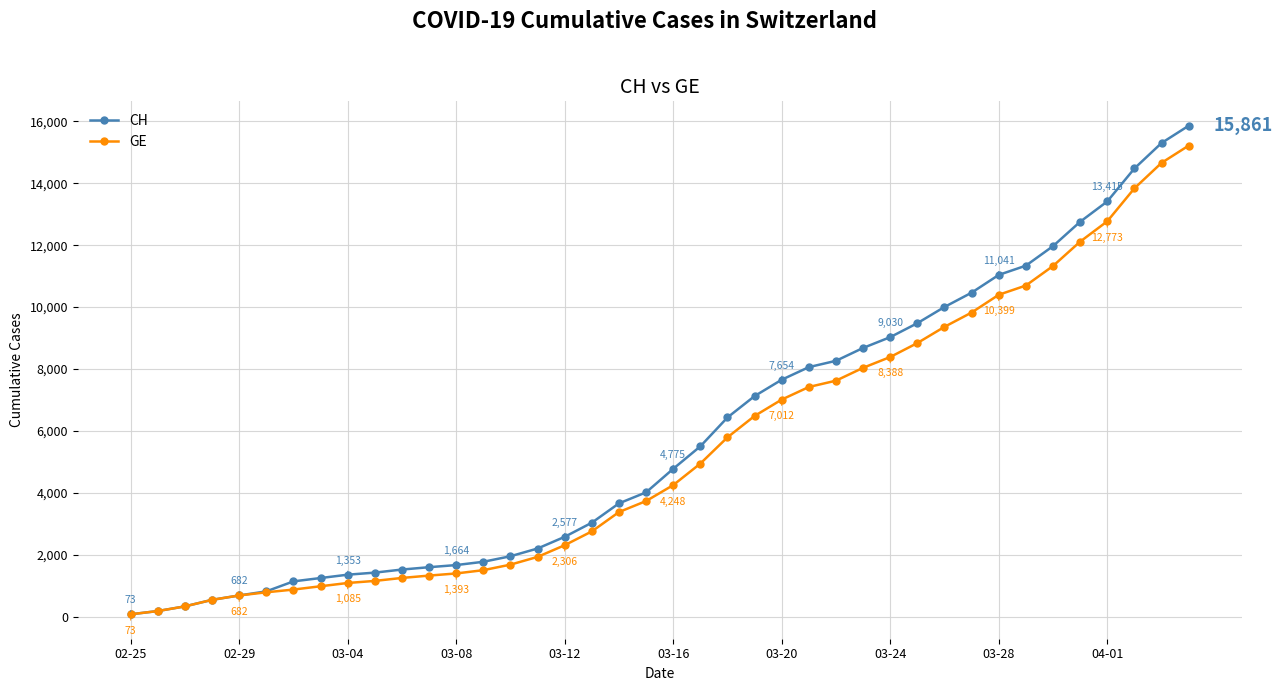

Which series has the largest range (max minus min)?

CH